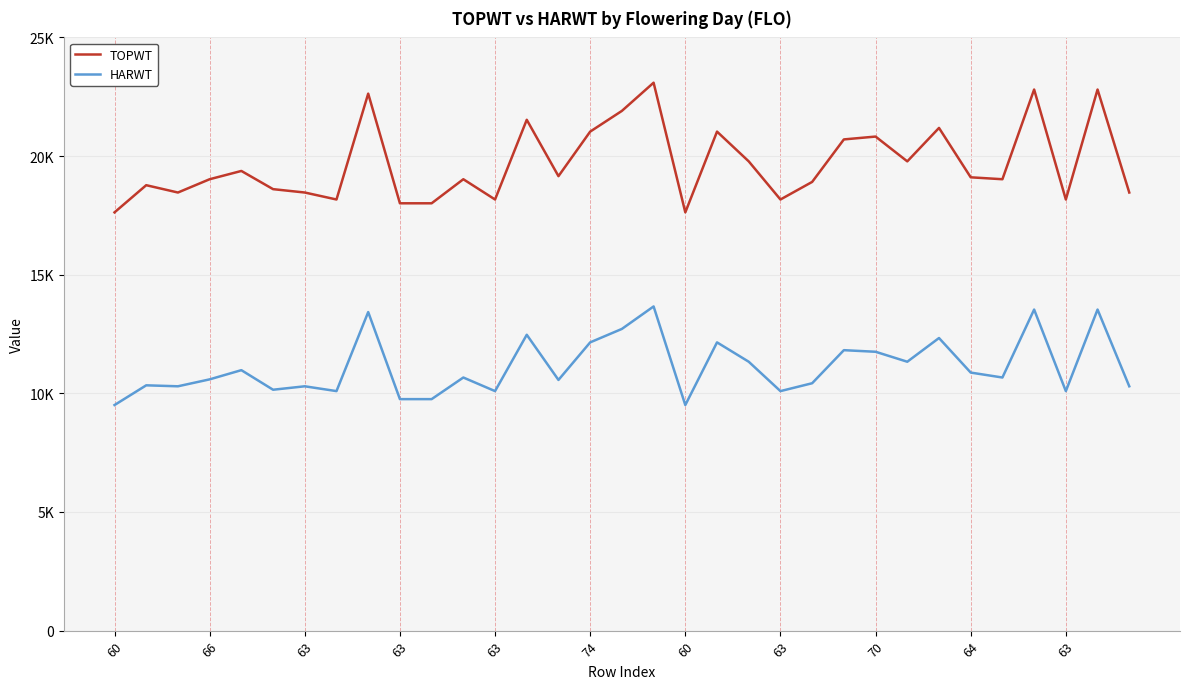

True or false: TOPWT and HARWT intersect in this chart.

False